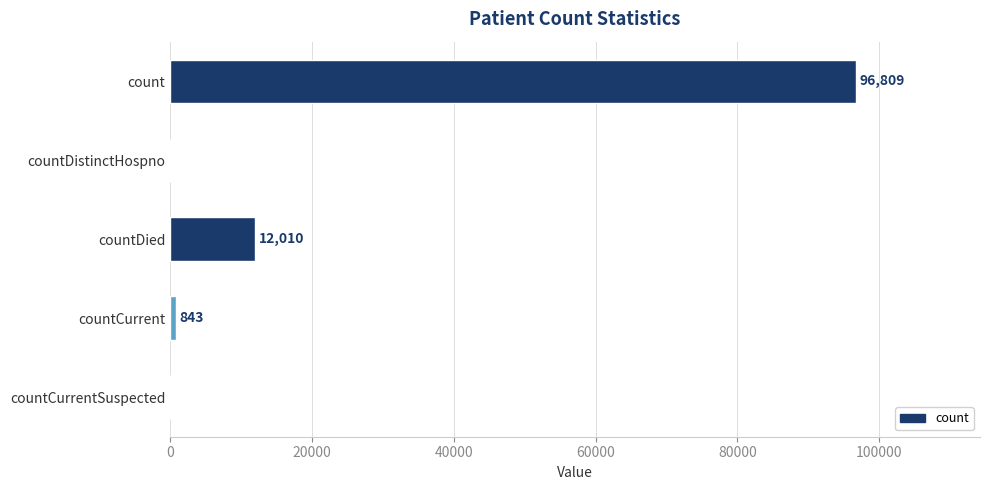

What is the sum of all values?

109662